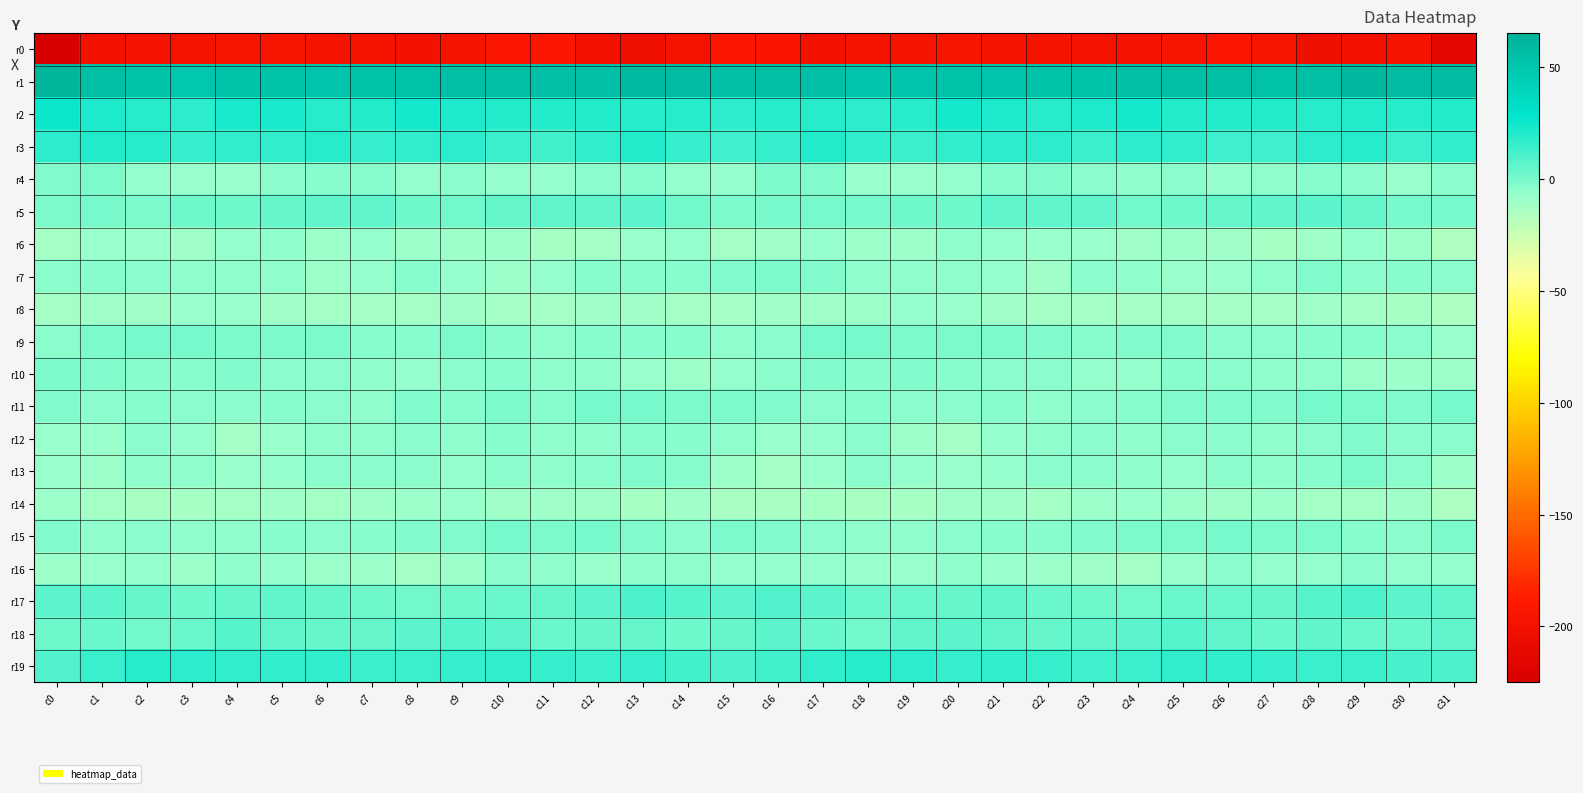

Reading left to right, transcribe all the data shown in this chart.

r0: c0=-225.2	c1=-199.4	c2=-198.4	c3=-196.9	c4=-195.5	c5=-195.3	c6=-196.1	c7=-196.7	c8=-199.4	c9=-196.7	c10=-192.8	c11=-193.0	c12=-199.3	c13=-201.6	c14=-196.9	c15=-192.9	c16=-193.5	c17=-199.3	c18=-197.7	c19=-196.2	c20=-195.1	c21=-195.7	c22=-196.2	c23=-197.8	c24=-198.7	c25=-195.3	c26=-192.2	c27=-194.8	c28=-201.3	c29=-199.9	c30=-196.0	c31=-213.5
r1: c0=61.3	c1=55.8	c2=52.5	c3=49.6	c4=52.2	c5=52.2	c6=50.9	c7=52.7	c8=53.5	c9=55.0	c10=55.8	c11=54.0	c12=54.2	c13=58.8	c14=57.9	c15=54.4	c16=55.2	c17=53.7	c18=51.0	c19=50.3	c20=52.8	c21=51.2	c22=51.6	c23=52.7	c24=54.5	c25=55.3	c26=55.4	c27=53.6	c28=55.9	c29=59.4	c30=56.6	c31=56.1
r2: c0=25.5	c1=21.4	c2=18.9	c3=18.0	c4=22.2	c5=22.5	c6=19.6	c7=20.2	c8=23.5	c9=21.5	c10=19.8	c11=20.0	c12=19.9	c13=19.4	c14=19.3	c15=18.0	c16=18.8	c17=19.3	c18=18.4	c19=18.8	c20=23.5	c21=21.1	c22=19.3	c23=21.4	c24=23.3	c25=20.5	c26=20.0	c27=20.2	c28=19.2	c29=19.8	c30=19.5	c31=20.1
r3: c0=18.2	c1=20.1	c2=18.9	c3=15.2	c4=16.3	c5=16.8	c6=18.8	c7=16.0	c8=16.5	c9=17.7	c10=14.1	c11=12.5	c12=16.5	c13=20.3	c14=15.4	c15=14.0	c16=16.2	c17=20.0	c18=17.2	c19=15.0	c20=16.5	c21=17.8	c22=18.3	c23=15.1	c24=17.7	c25=16.5	c26=13.2	c27=13.6	c28=18.4	c29=19.2	c30=14.7	c31=16.7
r4: c0=-2.7	c1=-0.9	c2=-6.9	c3=-8.3	c4=-8.1	c5=-5.2	c6=-3.0	c7=-3.2	c8=-6.4	c9=-4.4	c10=-6.5	c11=-6.8	c12=-4.3	c13=-3.3	c14=-6.9	c15=-6.7	c16=-1.7	c17=-2.4	c18=-8.3	c19=-8.3	c20=-7.4	c21=-3.9	c22=-2.7	c23=-4.8	c24=-5.5	c25=-4.7	c26=-7.3	c27=-5.6	c28=-3.4	c29=-4.3	c30=-7.8	c31=-5.1
r5: c0=-1.2	c1=0.3	c2=-1.2	c3=2.4	c4=1.8	c5=4.7	c6=5.4	c7=5.8	c8=2.6	c9=1.1	c10=4.3	c11=5.4	c12=5.8	c13=6.2	c14=0.7	c15=-1.0	c16=0.1	c17=-0.3	c18=0.2	c19=2.3	c20=2.4	c21=5.6	c22=5.3	c23=5.4	c24=0.9	c25=2.6	c26=4.8	c27=5.7	c28=6.5	c29=4.2	c30=-0.5	c31=-0.7
r6: c0=-10.9	c1=-8.4	c2=-7.8	c3=-10.2	c4=-7.4	c5=-5.6	c6=-8.9	c7=-7.4	c8=-9.2	c9=-9.3	c10=-9.5	c11=-12.1	c12=-11.4	c13=-8.2	c14=-7.5	c15=-11.9	c16=-10.7	c17=-6.9	c18=-9.0	c19=-9.5	c20=-6.2	c21=-6.9	c22=-8.4	c23=-7.7	c24=-9.8	c25=-9.2	c26=-10.1	c27=-12.4	c28=-10.1	c29=-7.3	c30=-9.6	c31=-15.9
r7: c0=-4.8	c1=-3.2	c2=-4.2	c3=-6.2	c4=-5.7	c5=-5.7	c6=-9.5	c7=-6.6	c8=-3.9	c9=-7.4	c10=-8.7	c11=-7.1	c12=-3.0	c13=-3.4	c14=-3.4	c15=-2.2	c16=-1.4	c17=-2.5	c18=-5.7	c19=-5.7	c20=-5.8	c21=-6.7	c22=-9.8	c23=-4.4	c24=-5.6	c25=-8.4	c26=-8.0	c27=-5.6	c28=-2.3	c29=-4.3	c30=-3.3	c31=-4.7
r8: c0=-11.3	c1=-10.8	c2=-10.5	c3=-7.9	c4=-7.6	c5=-10.4	c6=-10.9	c7=-11.4	c8=-11.1	c9=-10.6	c10=-11.4	c11=-11.6	c12=-10.4	c13=-10.6	c14=-11.3	c15=-11.7	c16=-10.0	c17=-10.8	c18=-9.3	c19=-7.4	c20=-8.5	c21=-10.8	c22=-11.4	c23=-11.1	c24=-11.0	c25=-11.1	c26=-11.3	c27=-11.1	c28=-10.4	c29=-11.1	c30=-12.1	c31=-15.3
r9: c0=-4.6	c1=-1.2	c2=-0.0	c3=-0.4	c4=-1.3	c5=-1.4	c6=-1.3	c7=-3.5	c8=-3.6	c9=-1.3	c10=-3.5	c11=-5.6	c12=-3.7	c13=-3.2	c14=-3.3	c15=-5.3	c16=-4.8	c17=-0.5	c18=0.4	c19=-1.1	c20=-1.2	c21=-1.0	c22=-2.3	c23=-4.0	c24=-2.3	c25=-1.9	c26=-4.7	c27=-4.7	c28=-3.8	c29=-3.2	c30=-4.2	c31=-7.9
r10: c0=-1.2	c1=-2.7	c2=-3.1	c3=-3.4	c4=-2.8	c5=-5.2	c6=-4.5	c7=-5.4	c8=-7.3	c9=-5.0	c10=-3.7	c11=-6.3	c12=-5.5	c13=-7.8	c14=-9.2	c15=-7.2	c16=-4.4	c17=-3.0	c18=-3.5	c19=-2.9	c20=-3.6	c21=-5.1	c22=-4.4	c23=-6.5	c24=-6.6	c25=-4.0	c26=-4.7	c27=-6.1	c28=-6.0	c29=-9.0	c30=-9.1	c31=-9.3
r11: c0=-1.9	c1=-5.2	c2=-3.7	c3=-4.7	c4=-4.5	c5=-3.9	c6=-4.6	c7=-5.7	c8=-2.5	c9=-3.5	c10=-1.8	c11=-3.8	c12=-0.3	c13=-0.4	c14=-1.7	c15=-1.2	c16=-2.0	c17=-5.1	c18=-4.1	c19=-5.0	c20=-4.4	c21=-3.4	c22=-5.5	c23=-4.5	c24=-3.0	c25=-2.6	c26=-2.8	c27=-2.8	c28=0.3	c29=-1.1	c30=-2.1	c31=-0.6
r12: c0=-8.4	c1=-8.2	c2=-4.5	c3=-7.1	c4=-11.4	c5=-8.2	c6=-6.0	c7=-5.4	c8=-5.1	c9=-5.9	c10=-3.9	c11=-5.2	c12=-5.3	c13=-3.4	c14=-3.1	c15=-5.3	c16=-7.7	c17=-7.0	c18=-4.4	c19=-9.5	c20=-10.9	c21=-6.5	c22=-6.0	c23=-5.0	c24=-5.9	c25=-5.1	c26=-4.1	c27=-5.8	c28=-4.7	c29=-2.5	c30=-4.2	c31=-4.5
r13: c0=-8.4	c1=-8.7	c2=-5.7	c3=-5.6	c4=-7.7	c5=-7.1	c6=-5.1	c7=-5.2	c8=-5.1	c9=-7.1	c10=-5.2	c11=-5.4	c12=-4.9	c13=-1.9	c14=-3.3	c15=-9.1	c16=-11.8	c17=-8.5	c18=-4.4	c19=-6.8	c20=-7.5	c21=-6.4	c22=-5.0	c23=-4.9	c24=-6.1	c25=-6.5	c26=-4.9	c27=-5.8	c28=-3.7	c29=-1.5	c30=-5.0	c31=-9.4
r14: c0=-9.1	c1=-11.1	c2=-13.8	c3=-12.9	c4=-11.6	c5=-10.2	c6=-11.4	c7=-9.9	c8=-8.8	c9=-8.1	c10=-10.2	c11=-10.3	c12=-10.1	c13=-12.1	c14=-10.0	c15=-13.5	c16=-13.3	c17=-12.9	c18=-13.6	c19=-12.3	c20=-10.9	c21=-10.6	c22=-11.1	c23=-9.4	c24=-8.1	c25=-8.8	c26=-10.7	c27=-9.6	c28=-11.3	c29=-11.1	c30=-10.5	c31=-14.4
r15: c0=-2.0	c1=-5.3	c2=-4.7	c3=-6.0	c4=-5.5	c5=-4.0	c6=-4.2	c7=-3.1	c8=-1.9	c9=-2.0	c10=-0.4	c11=-1.4	c12=-0.6	c13=-2.7	c14=-5.2	c15=-1.8	c16=-2.0	c17=-5.0	c18=-5.5	c19=-5.7	c20=-5.1	c21=-4.0	c22=-4.0	c23=-2.6	c24=-1.6	c25=-1.7	c26=-0.3	c27=-1.2	c28=-0.9	c29=-4.1	c30=-4.7	c31=-0.9
r16: c0=-8.9	c1=-8.0	c2=-7.0	c3=-9.5	c4=-6.3	c5=-7.1	c6=-9.0	c7=-9.3	c8=-11.6	c9=-9.4	c10=-5.2	c11=-6.1	c12=-7.8	c13=-5.5	c14=-6.1	c15=-6.5	c16=-6.5	c17=-6.8	c18=-8.4	c19=-8.3	c20=-6.1	c21=-8.1	c22=-9.0	c23=-10.0	c24=-11.4	c25=-7.9	c26=-4.5	c27=-7.4	c28=-6.8	c29=-5.2	c30=-7.0	c31=-6.9
r17: c0=6.4	c1=6.5	c2=4.0	c3=2.6	c4=4.8	c5=5.4	c6=4.2	c7=2.3	c8=1.5	c9=2.6	c10=3.2	c11=4.3	c12=6.2	c13=9.8	c14=7.4	c15=6.5	c16=8.4	c17=6.5	c18=2.8	c19=3.7	c20=4.8	c21=5.5	c22=2.9	c23=2.2	c24=1.2	c25=3.3	c26=3.5	c27=4.8	c28=7.7	c29=9.5	c30=6.3	c31=5.4
r18: c0=2.5	c1=3.5	c2=1.0	c3=3.3	c4=8.0	c5=5.4	c6=4.4	c7=4.4	c8=6.7	c9=7.4	c10=6.6	c11=3.7	c12=4.4	c13=4.7	c14=2.3	c15=4.9	c16=6.7	c17=3.6	c18=0.8	c19=6.0	c20=7.1	c21=5.0	c22=3.9	c23=5.3	c24=6.9	c25=7.8	c26=5.4	c27=3.6	c28=5.2	c29=3.4	c30=2.9	c31=5.4
r19: c0=8.5	c1=14.4	c2=19.0	c3=18.2	c4=16.6	c5=16.7	c6=16.6	c7=14.0	c8=14.5	c9=16.0	c10=16.8	c11=16.0	c12=14.6	c13=15.2	c14=12.0	c15=9.7	c16=12.5	c17=17.0	c18=19.4	c19=17.5	c20=16.1	c21=17.3	c22=15.6	c23=13.9	c24=14.8	c25=17.0	c26=16.5	c27=15.5	c28=14.9	c29=14.3	c30=11.1	c31=9.5